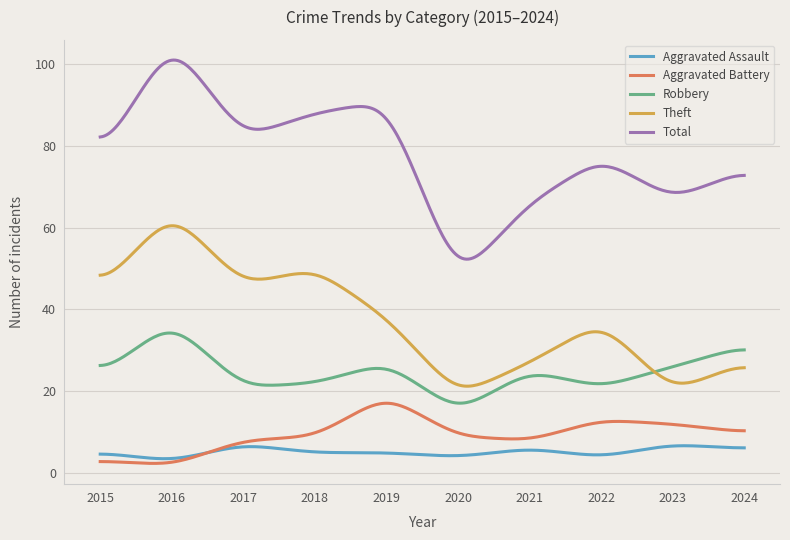

Is this an area chart (filled region under the line)?

No